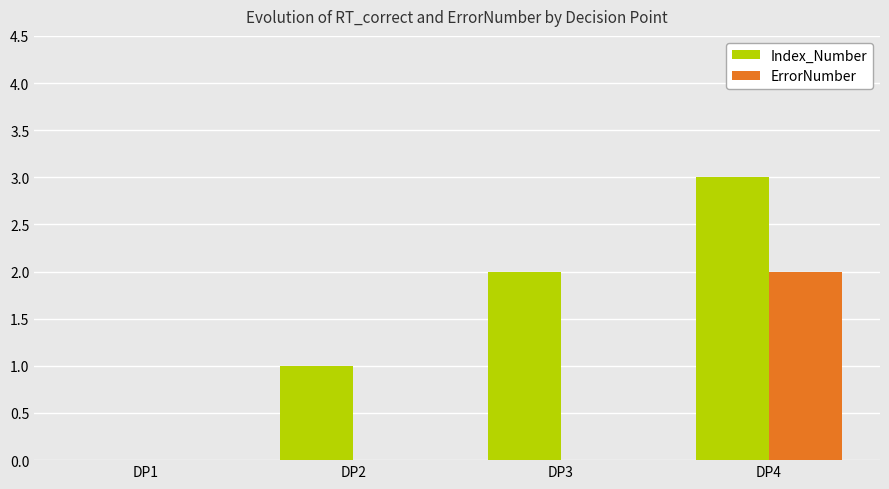

What is the highest value of the Index_Number series?

3